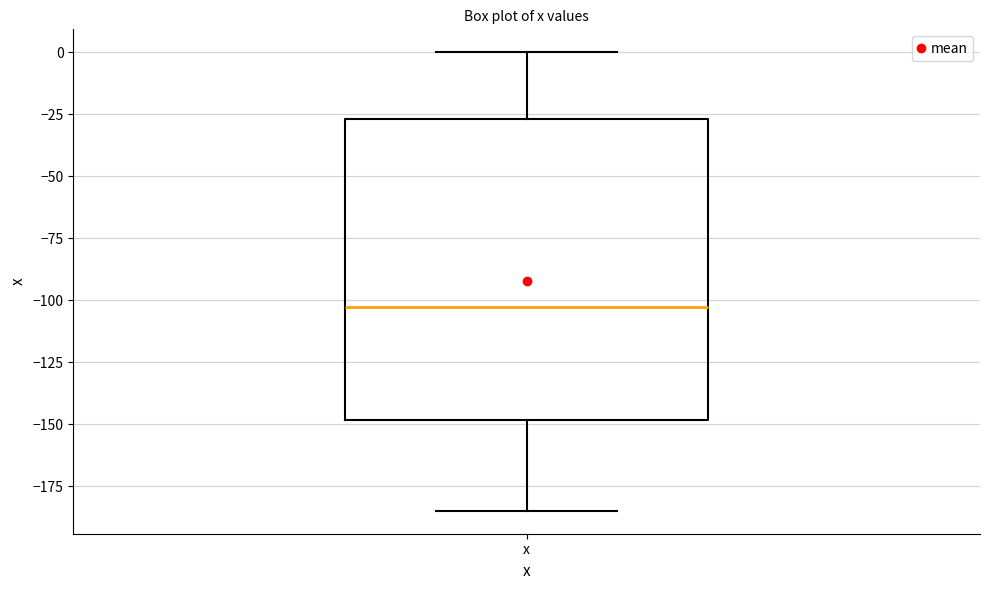

Transcribe this box plot: give where the median line is, the range the box spans, and where the two whiskers end, as read against the y-axis. The values are not printed on the chart, so give them approximately, as read against the axis.

median -105, box -150 to -25, whiskers -185 to 0